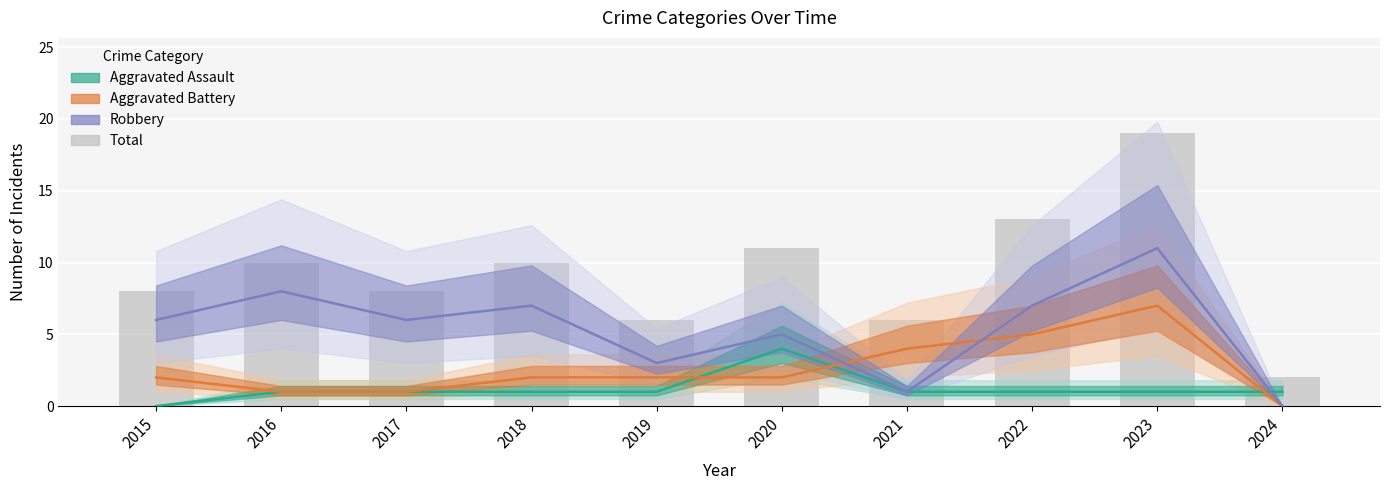

Reading left to right, extract all data points from this chart.

8	10	8	10	6	11	6	13	19	2